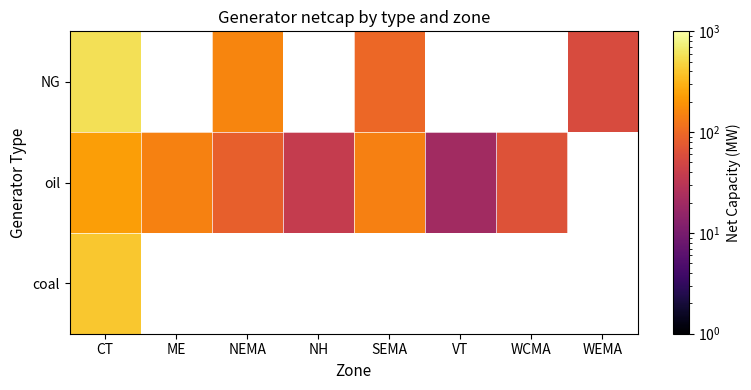

The value of NG at SEMA is 40.1. True or false?

False